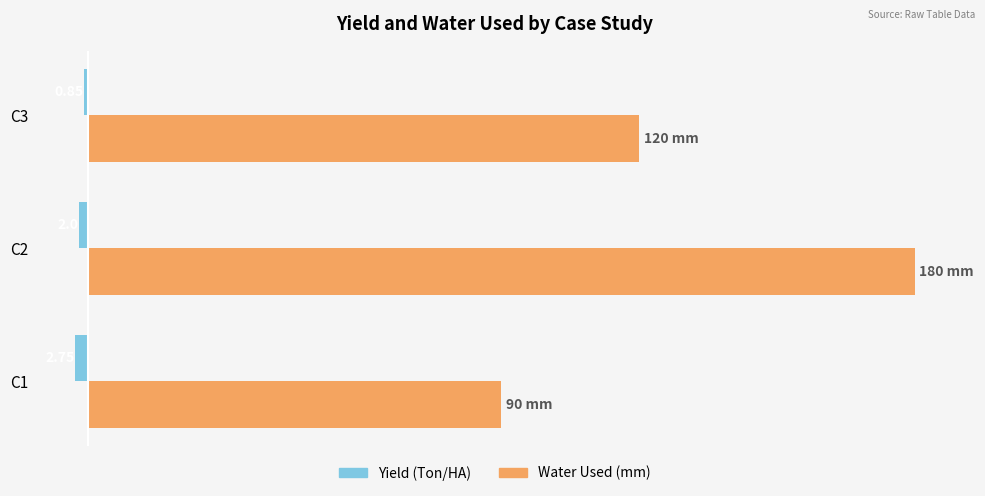

What are all the series names shown in the legend?

Yield (Ton/HA), Water Used (mm)